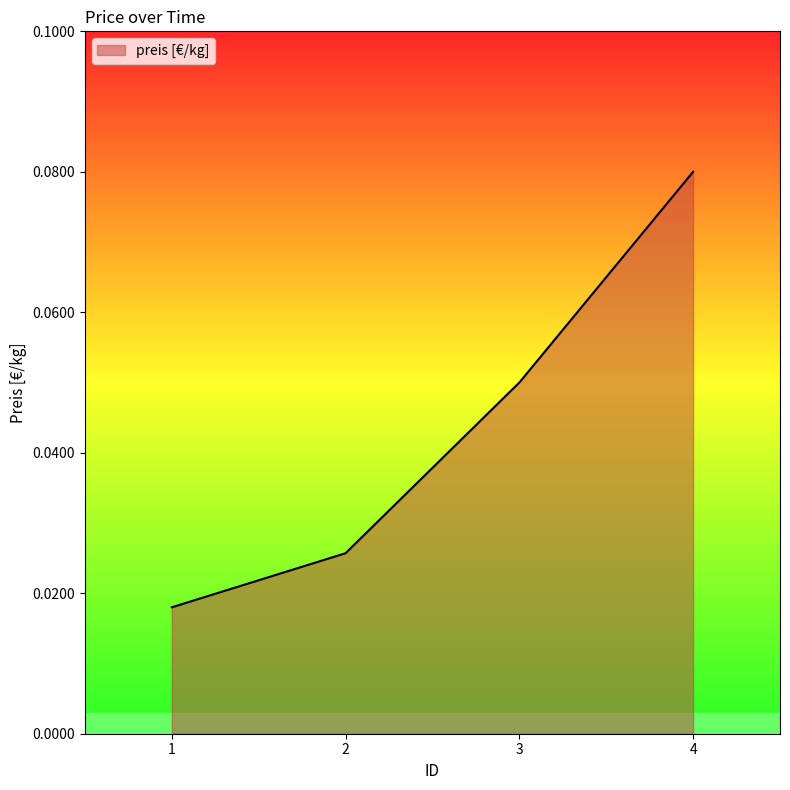

True or false: there are more than 2 points higher than both neighbors.

False